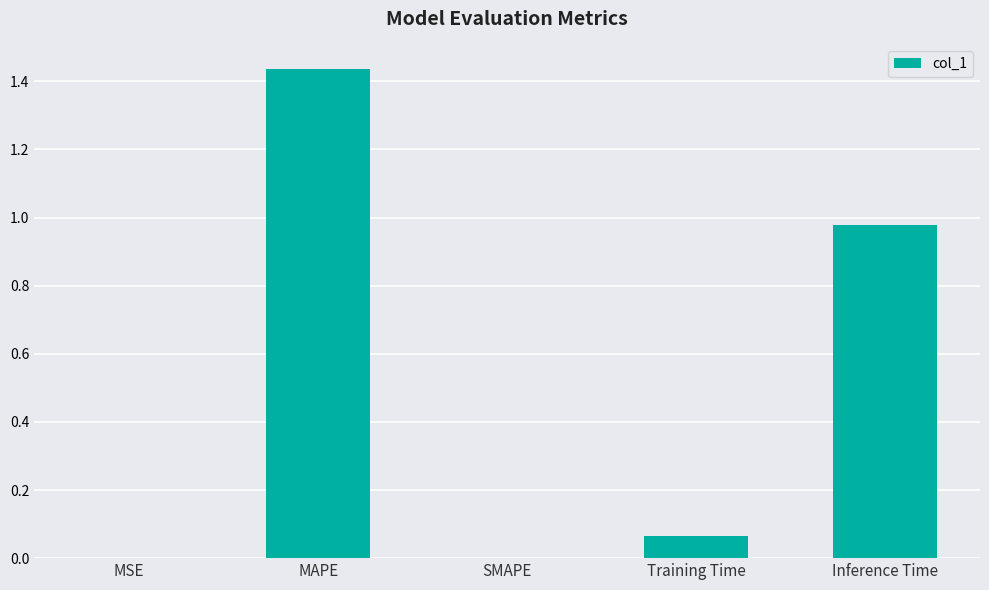

Which category has the highest value across all series?

MAPE